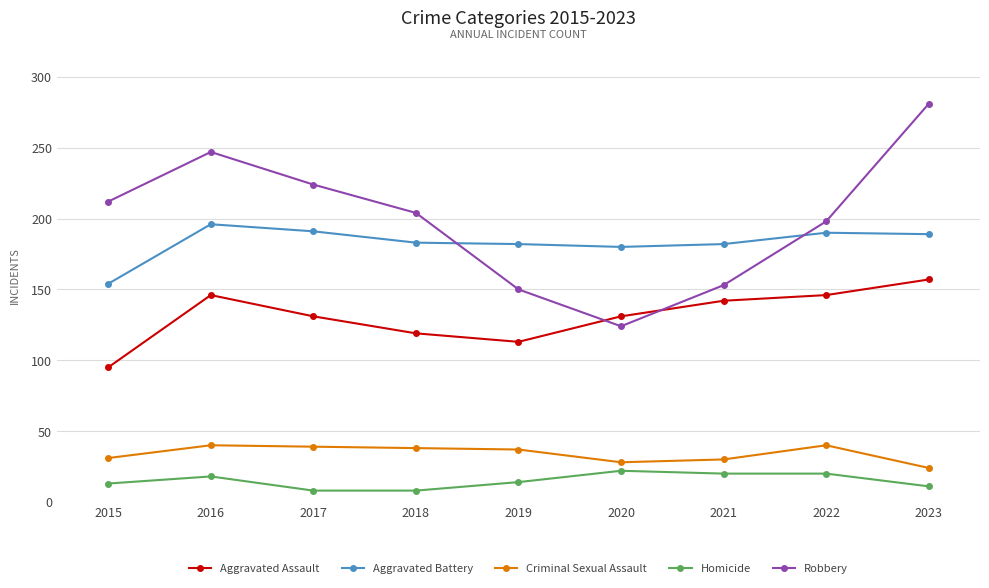

Which series has the largest total across all categories?

Robbery